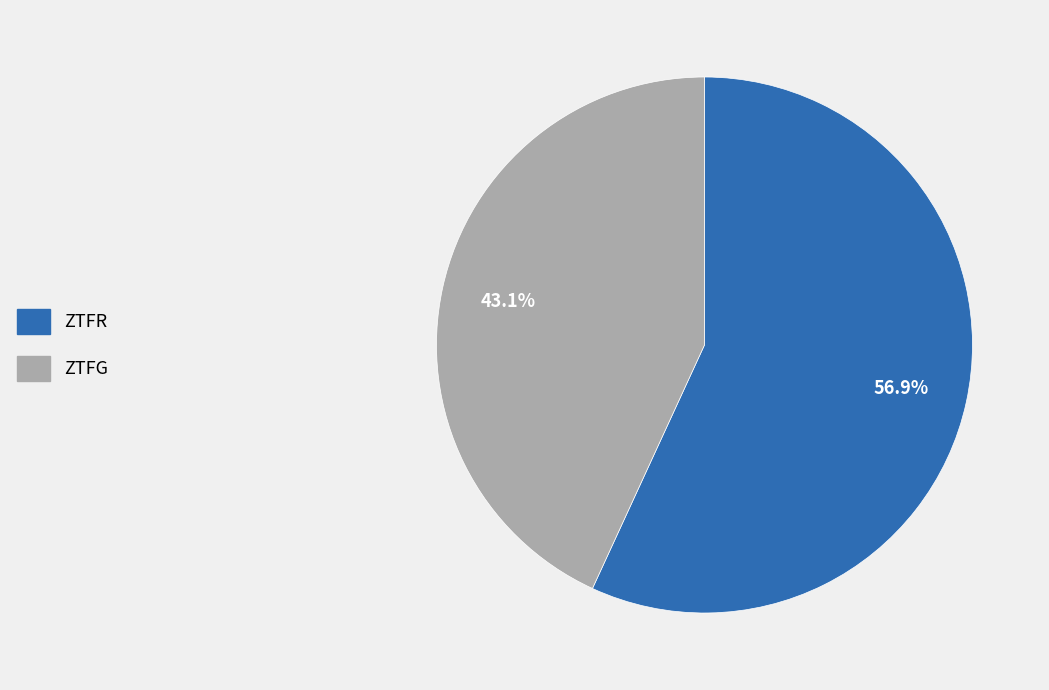

Does any single category account for the majority?

Yes